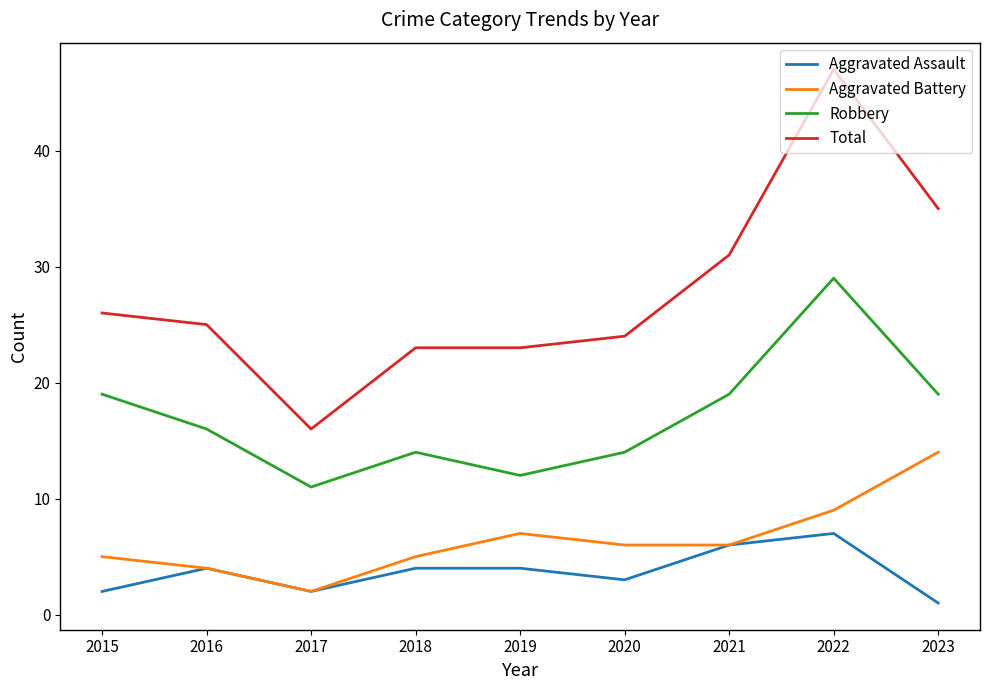

True or false: Robbery and Aggravated Battery cross at least once.

False